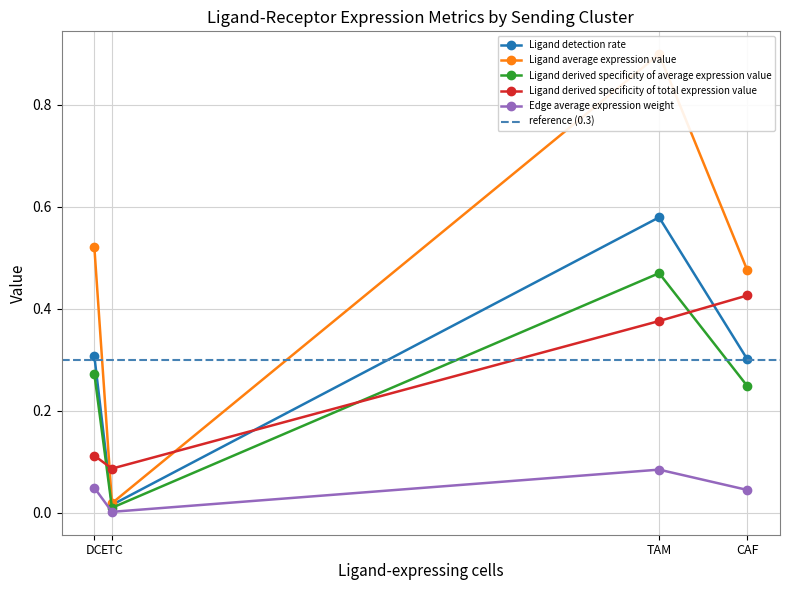

Is the value of Ligand derived specificity of average expression value at TAM greater than the value of Ligand detection rate at TAM?

No